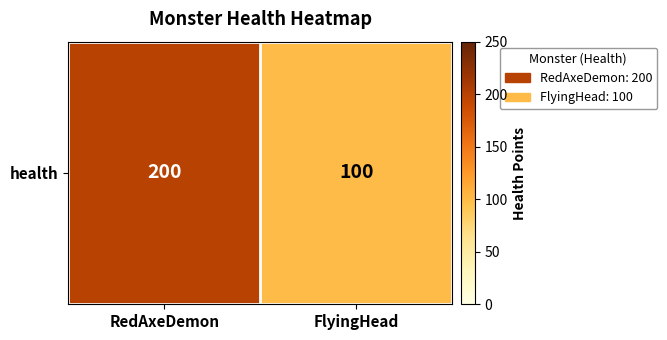

List the labels in order of value, largest first.

RedAxeDemon, FlyingHead